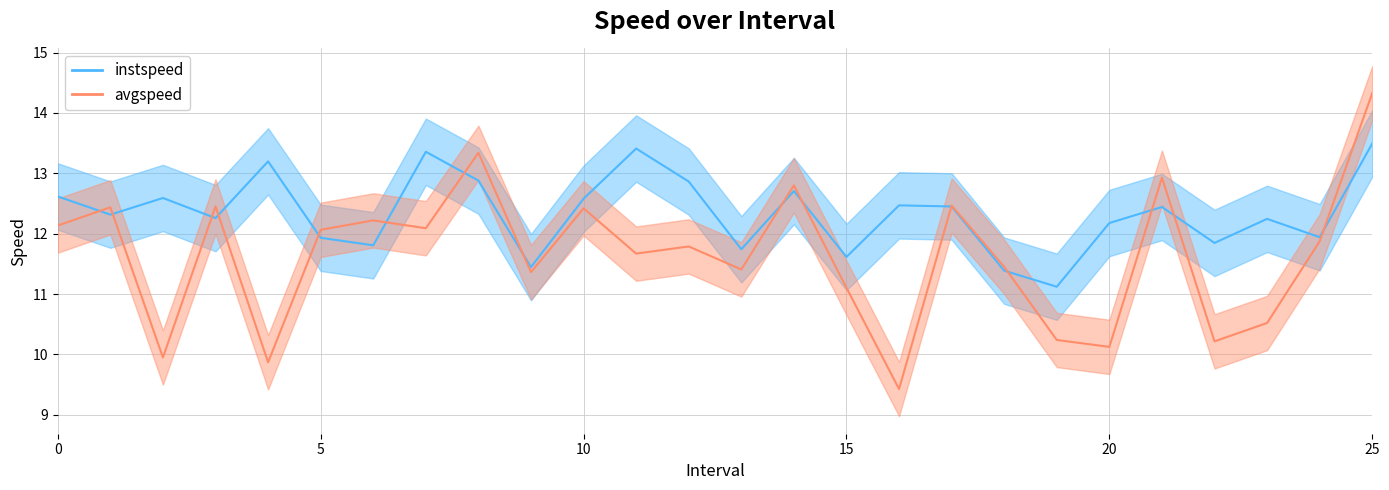

Is it true that avgspeed equals 2.4 at 24.0?

False